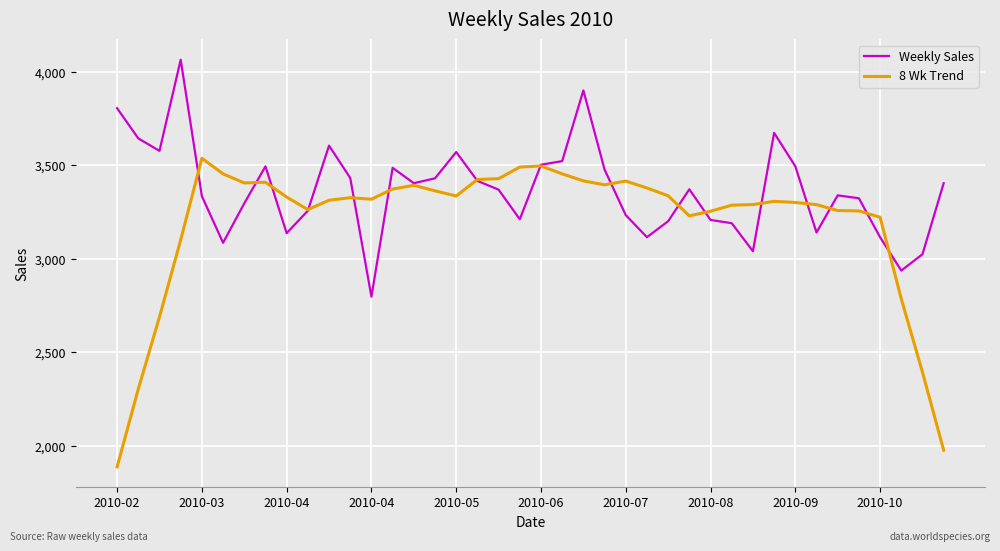

Rank the series by their maximum value, from lowest to highest.

8 Wk Trend, Weekly Sales